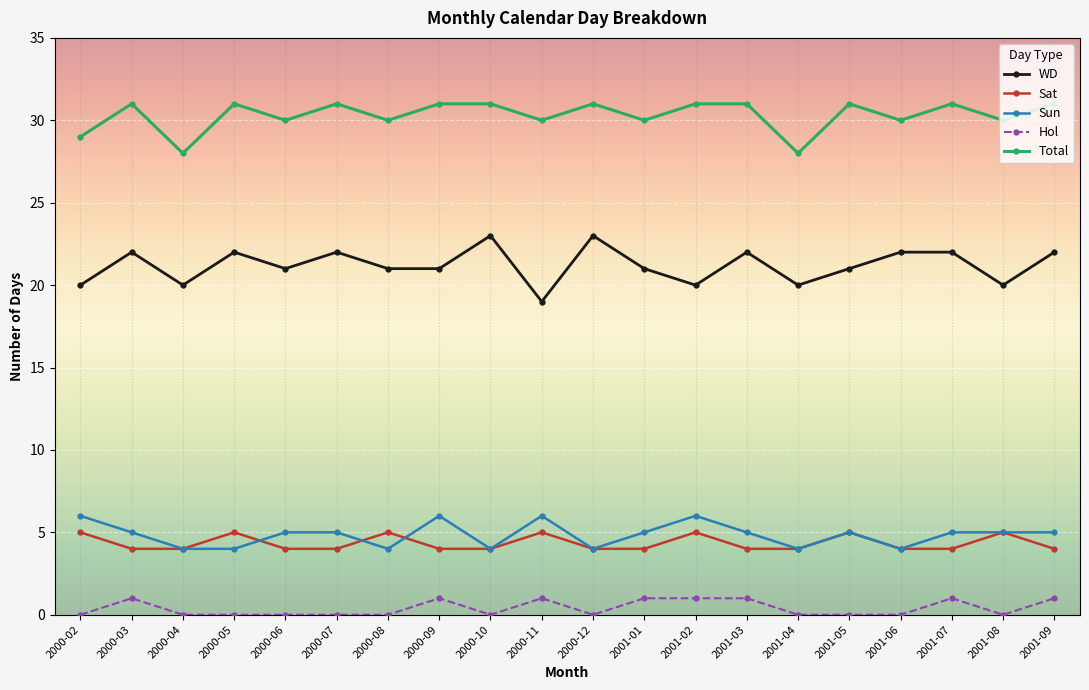

Is the value of Hol at 2001-04 greater than the value of Sat at 2000-06?

No